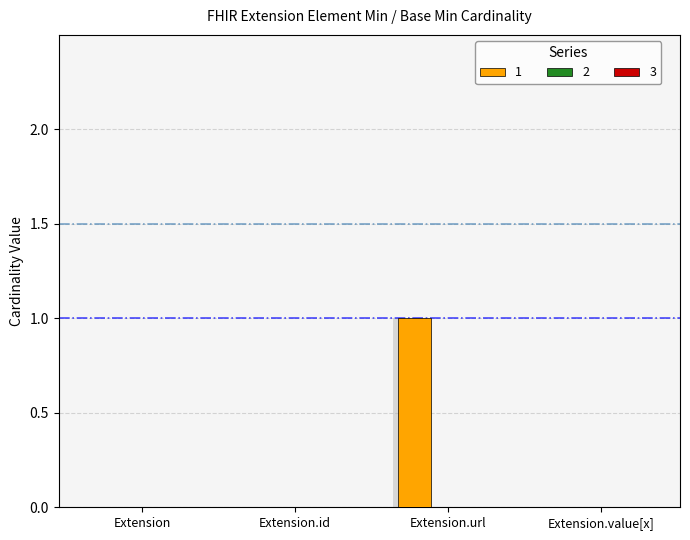

At how many categories does at least one series exceed 0?

1